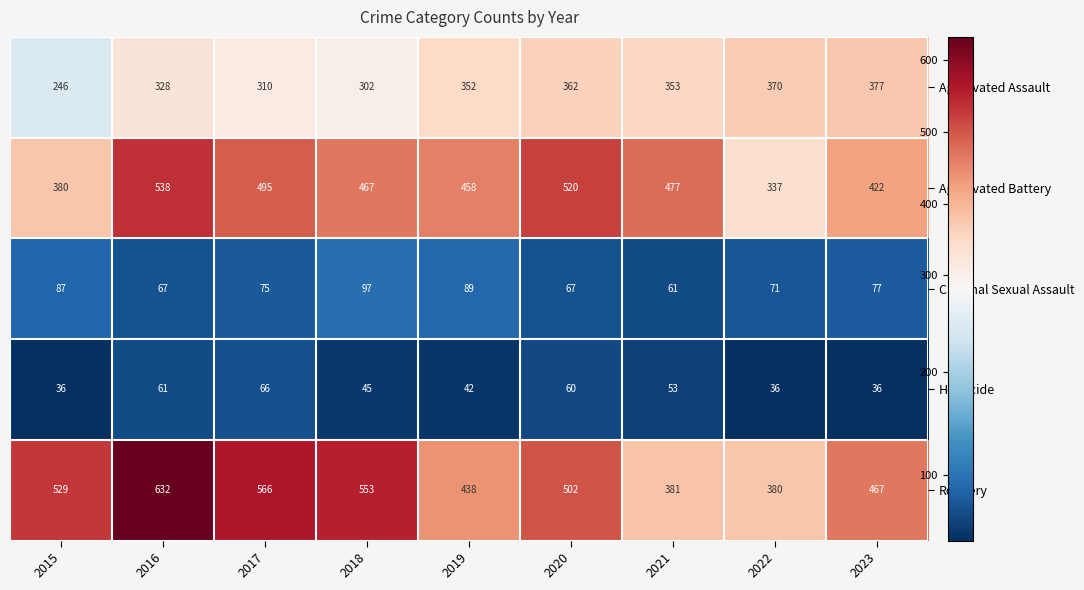

What is the maximum value shown in the chart?

632